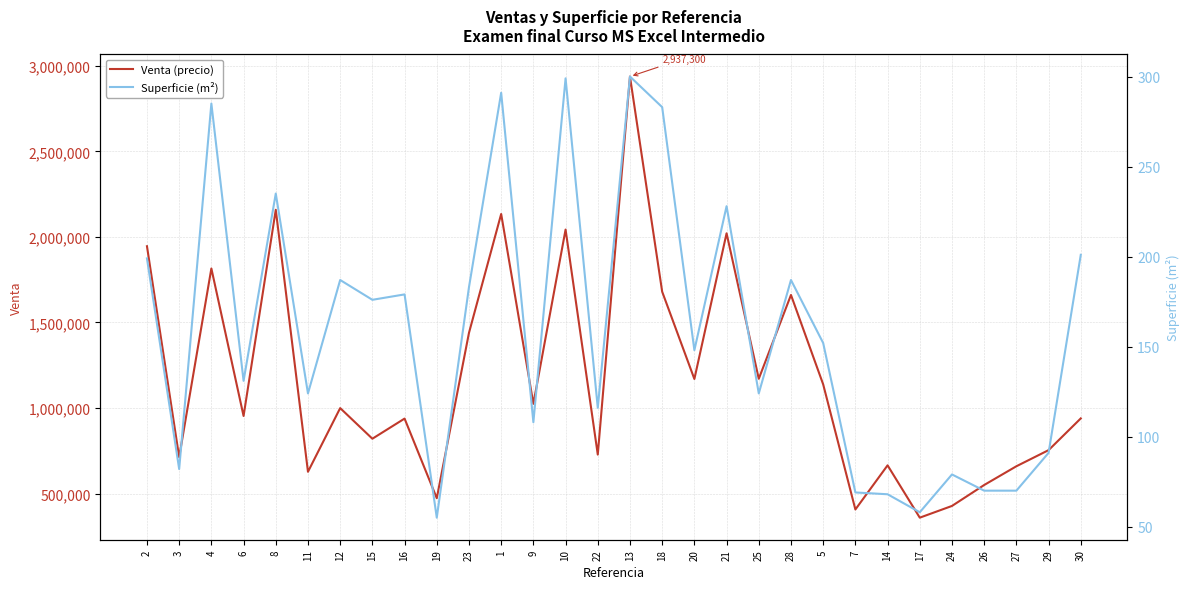

What is the difference between the highest and lowest values at 13?

2937000